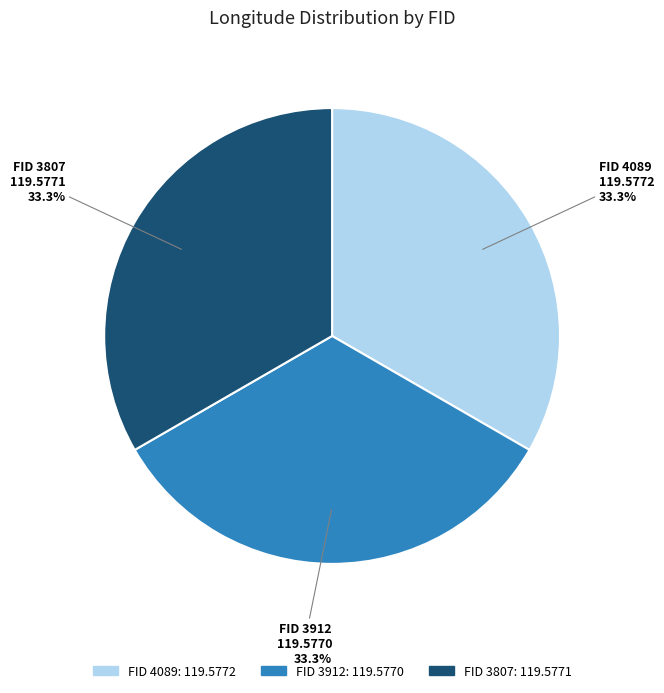

Is there a majority slice in this chart?

No